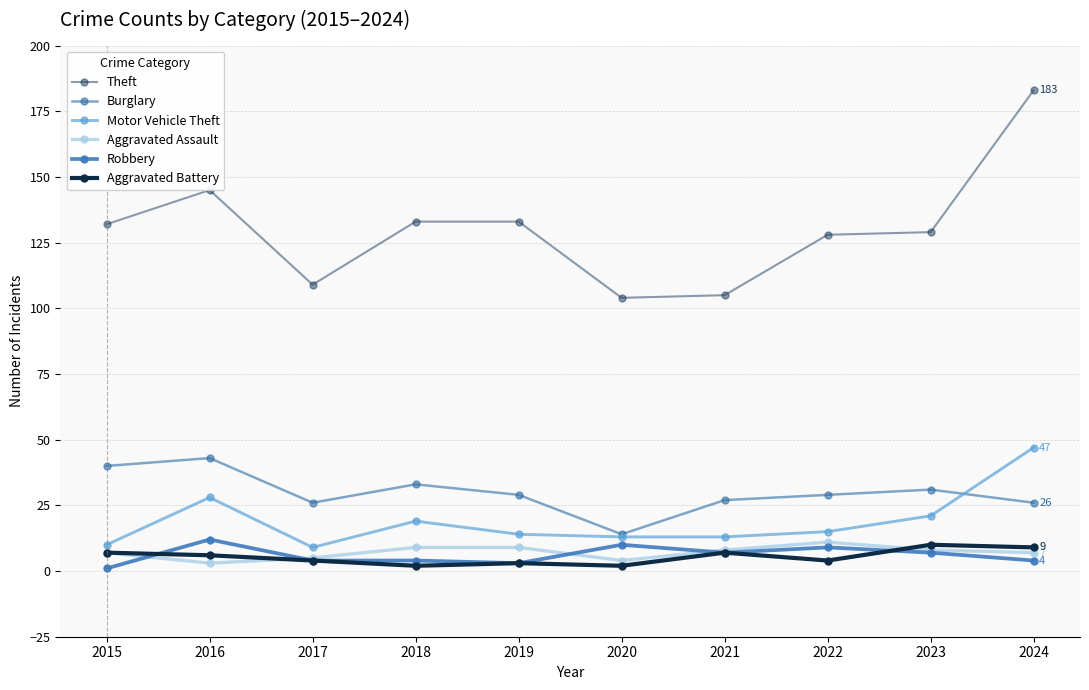

Reading left to right, what are all the values shown in this chart?

Theft: 132	145	109	133	133	104	105	128	129	183
Burglary: 40	43	26	33	29	14	27	29	31	26
Motor Vehicle Theft: 10	28	9	19	14	13	13	15	21	47
Aggravated Assault: 7	3	5	9	9	4	8	11	8	7
Robbery: 1	12	4	4	3	10	7	9	7	4
Aggravated Battery: 7	6	4	2	3	2	7	4	10	9